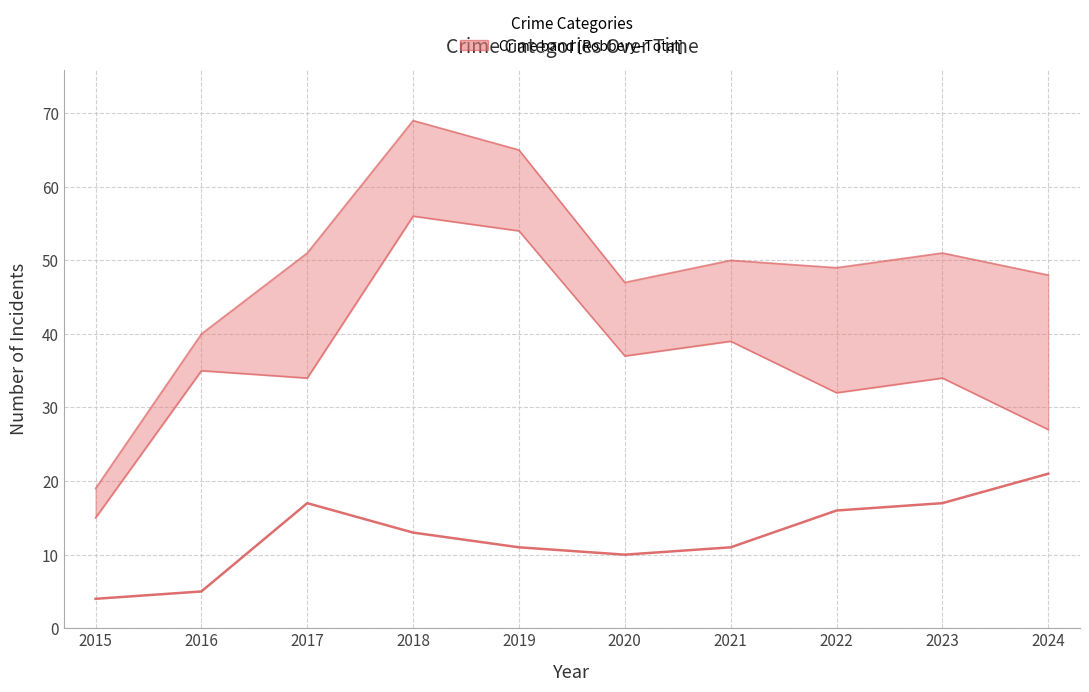

True or false: Total and Non-robbery crime total cross at least once.

False